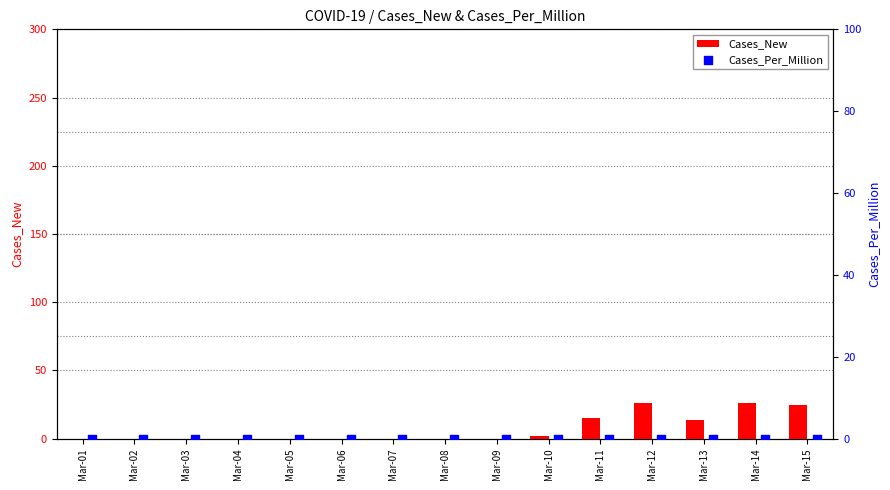

Which series contains the lowest Y value?

Cases_New